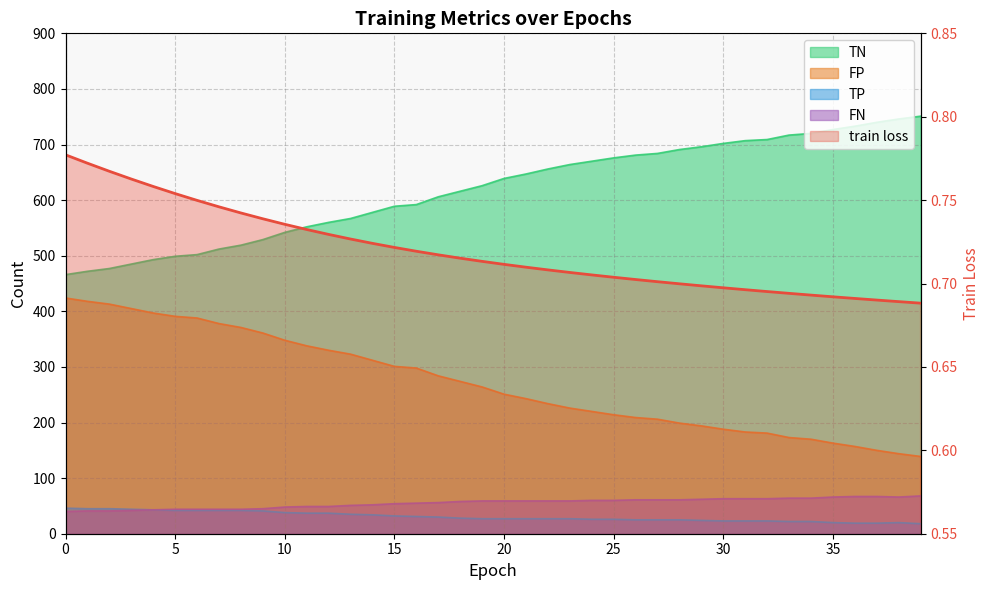

How many lines are shown in the chart?

1